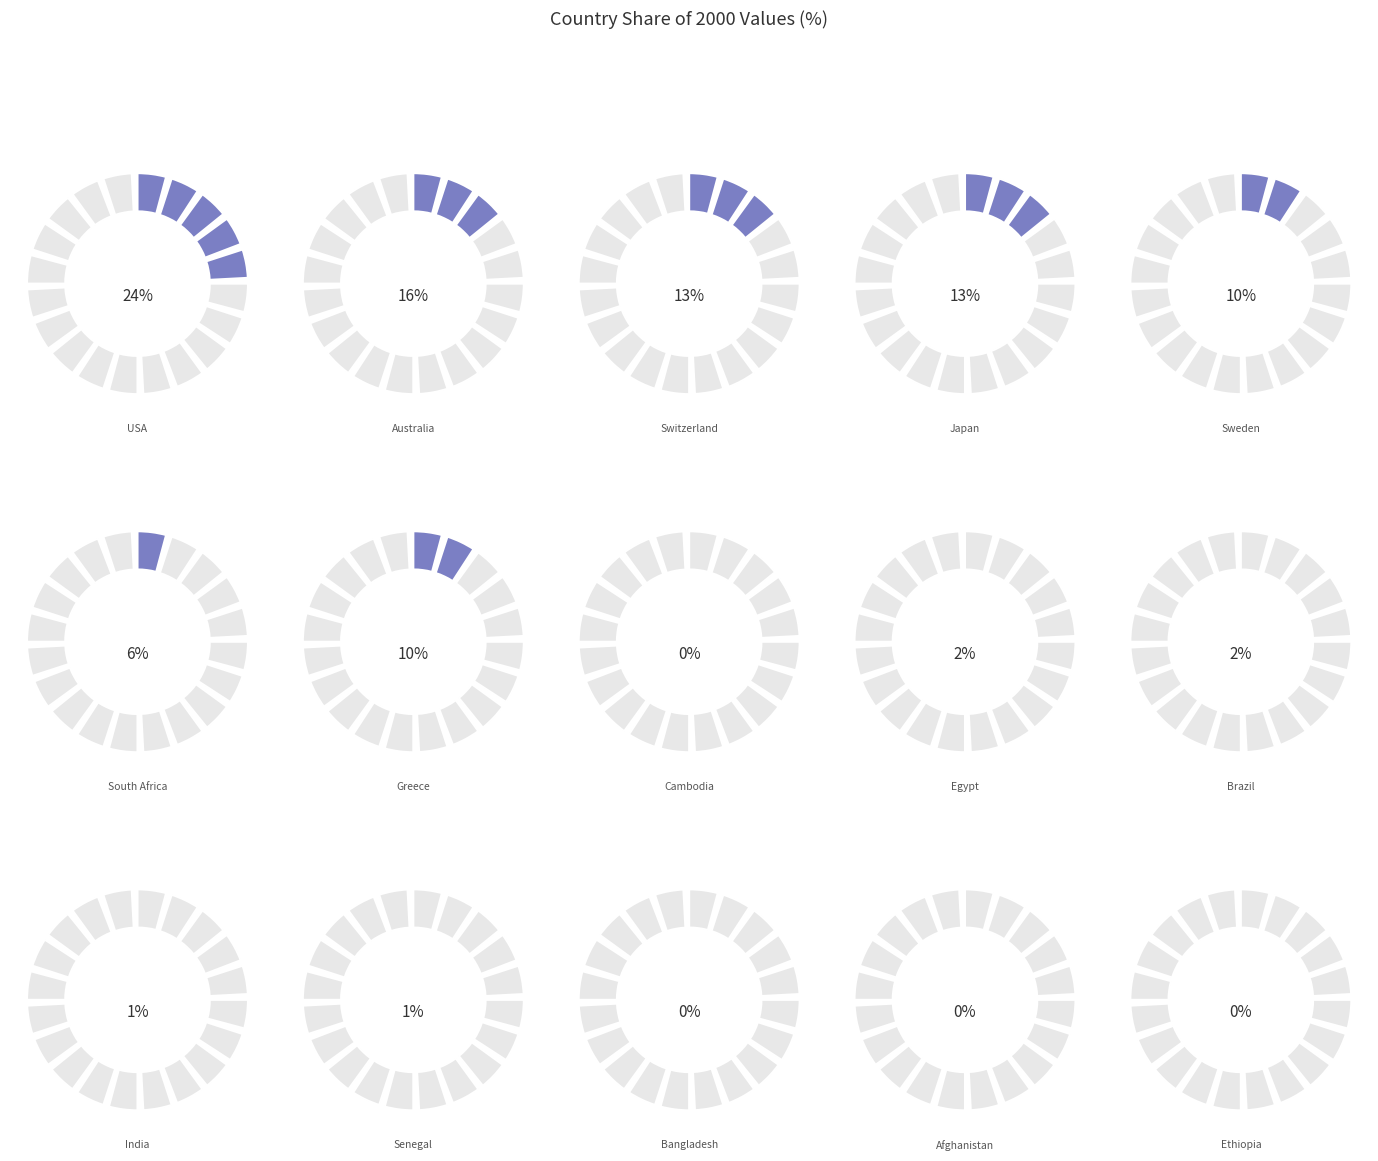

How many segments does this pie chart have?

15